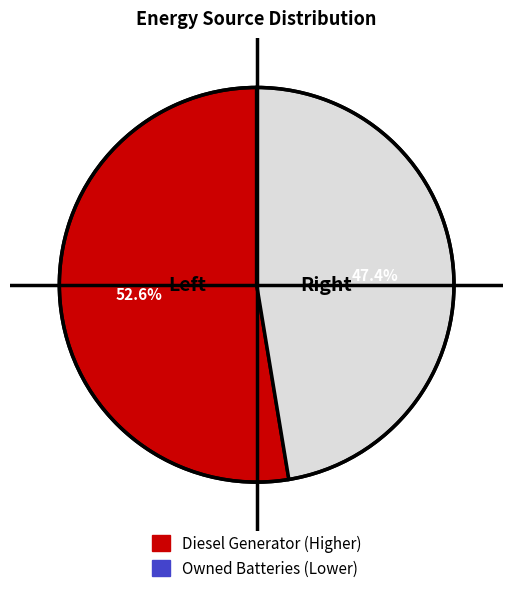

Is there a majority slice in this chart?

Yes